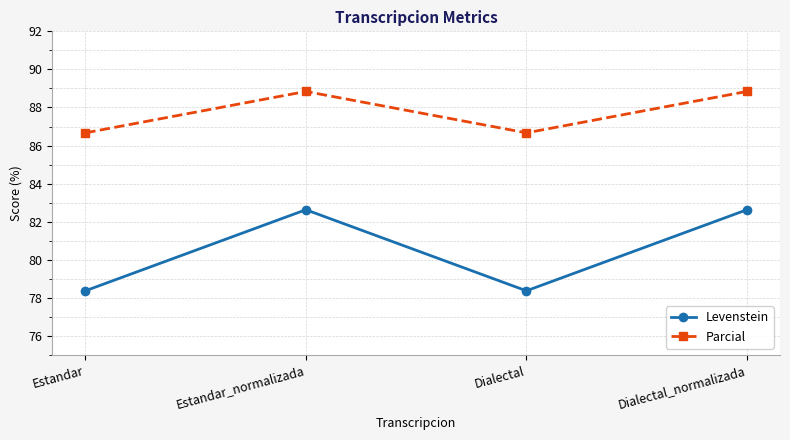

How many lines are shown in the chart?

2